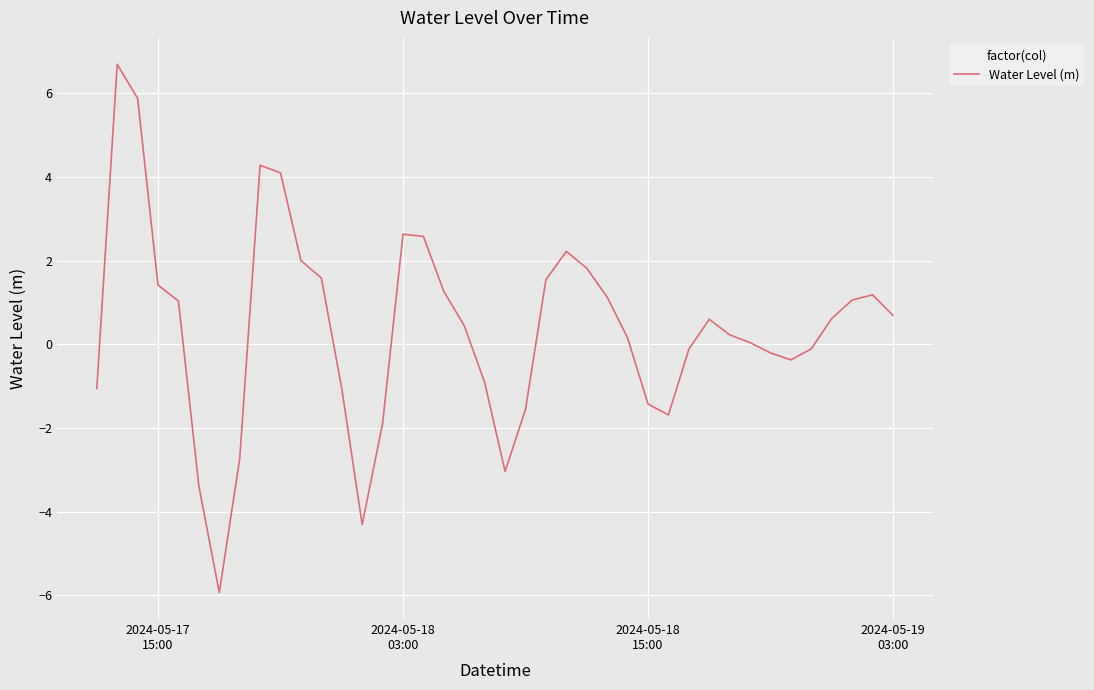

What is the greatest value displayed?

6.7